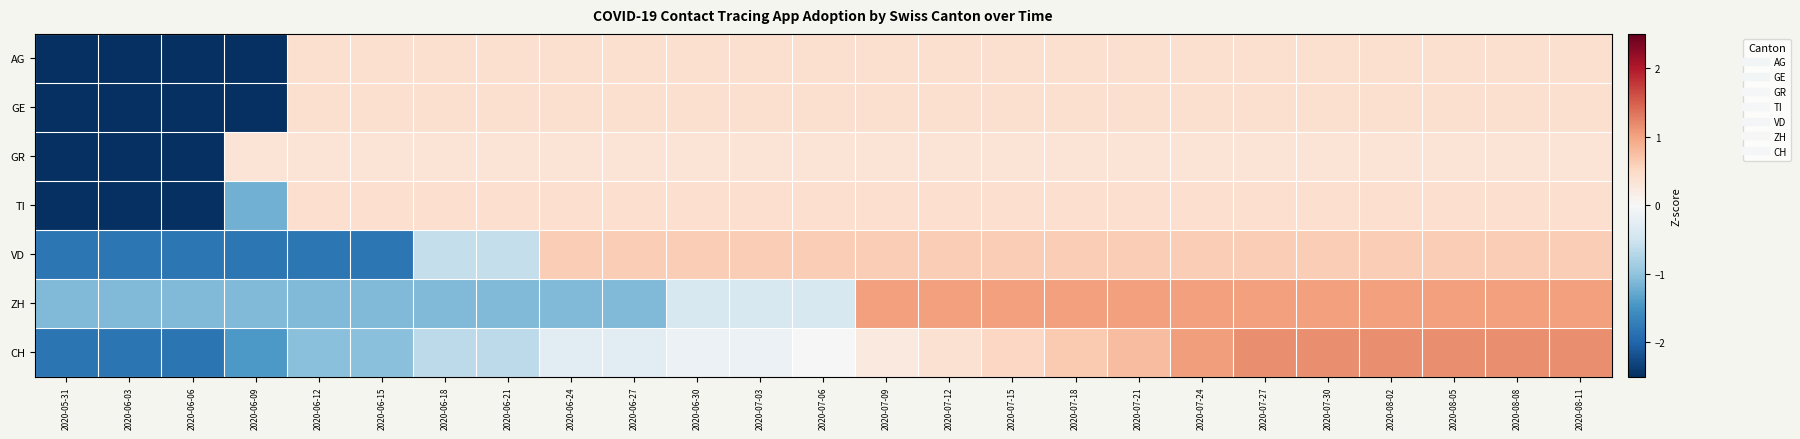

Between 2020-07-18 and 2020-07-27, which is larger?

2020-07-18